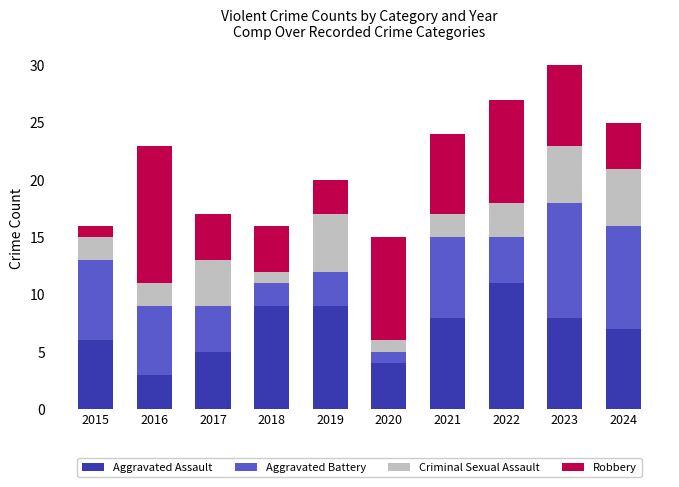

True or false: Aggravated Assault has a value of 7 at 2020.

False